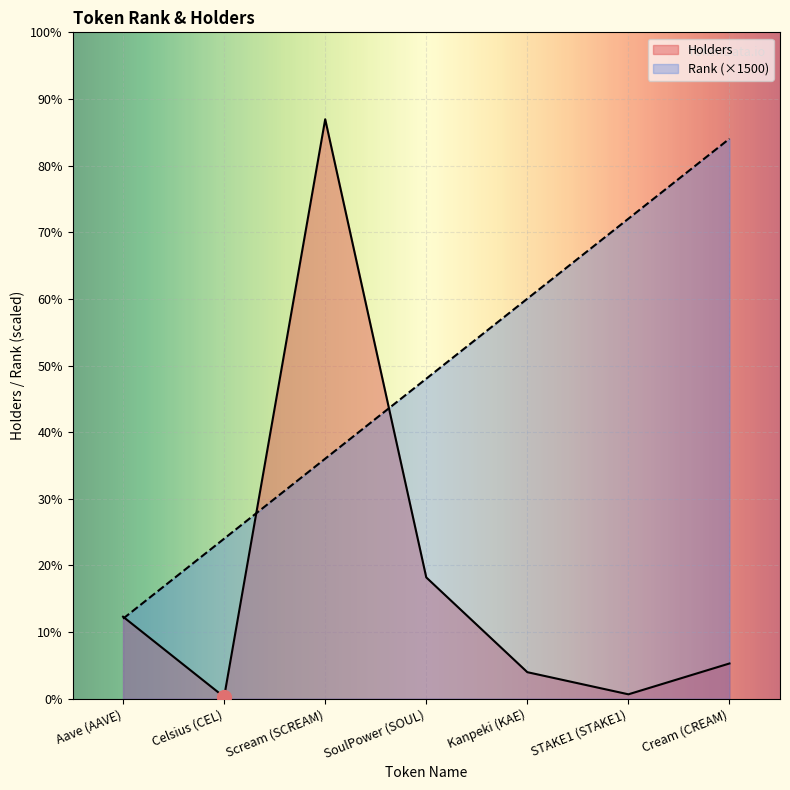

True or false: Holders and Rank intersect in this chart.

True